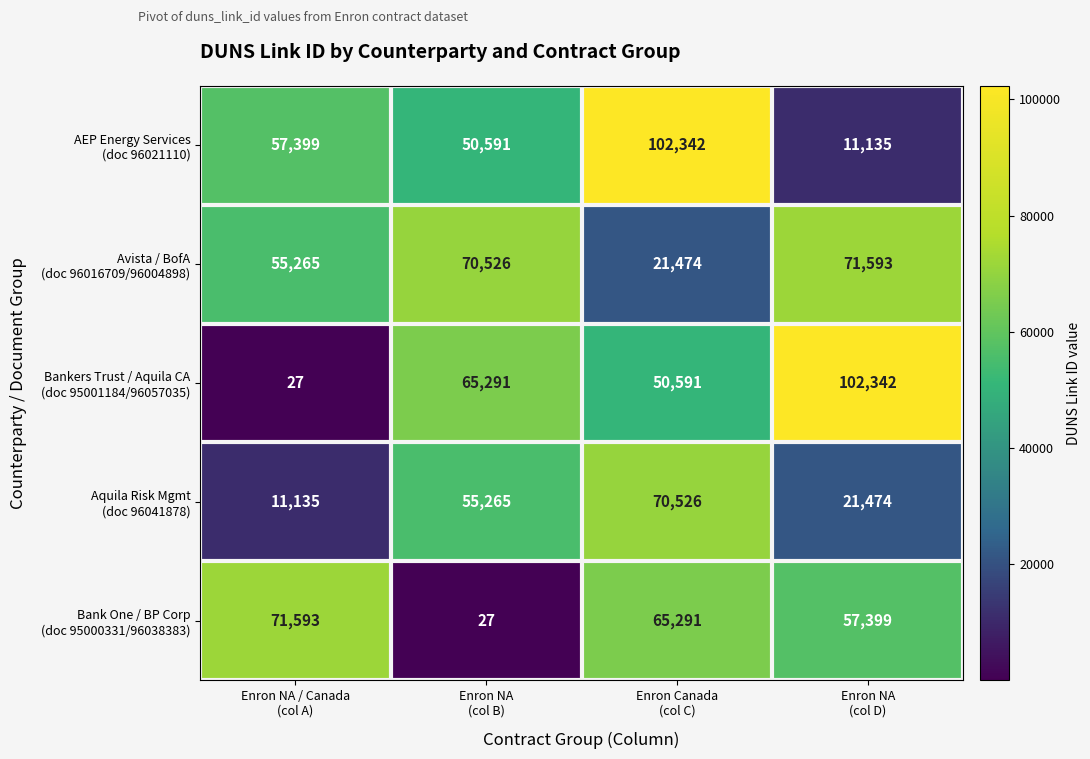

What is the maximum value shown in the chart?

102342